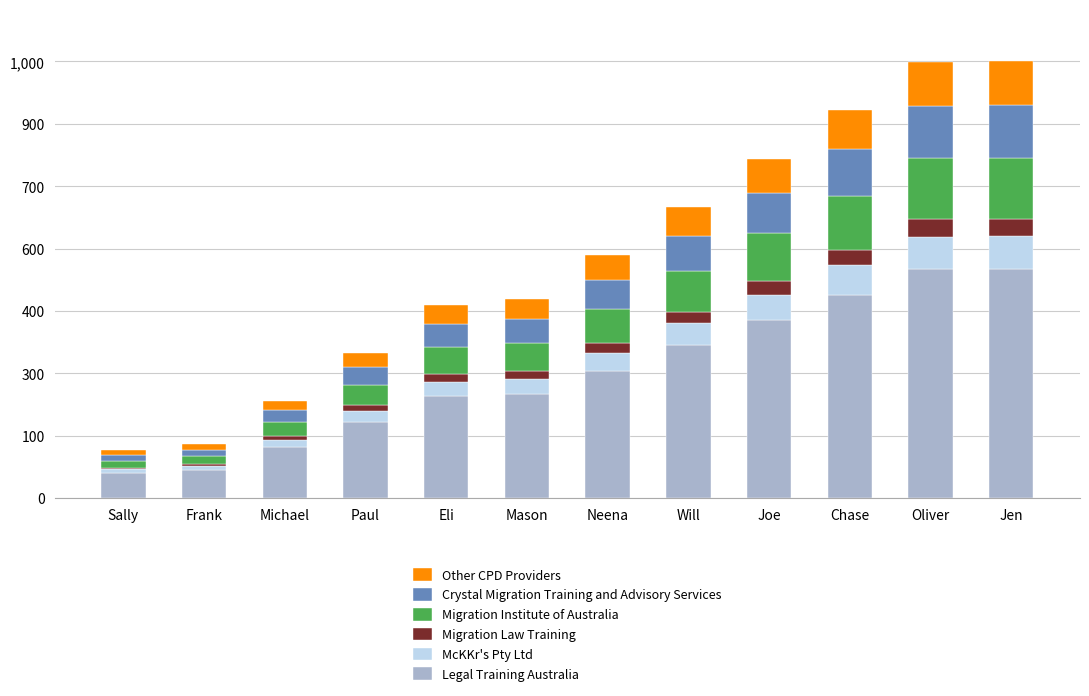

What are all the series names shown in the legend?

Other CPD Providers, Crystal Migration Training and Advisory Services, Migration Institute of Australia, Migration Law Training, McKKr's Pty Ltd, Legal Training Australia